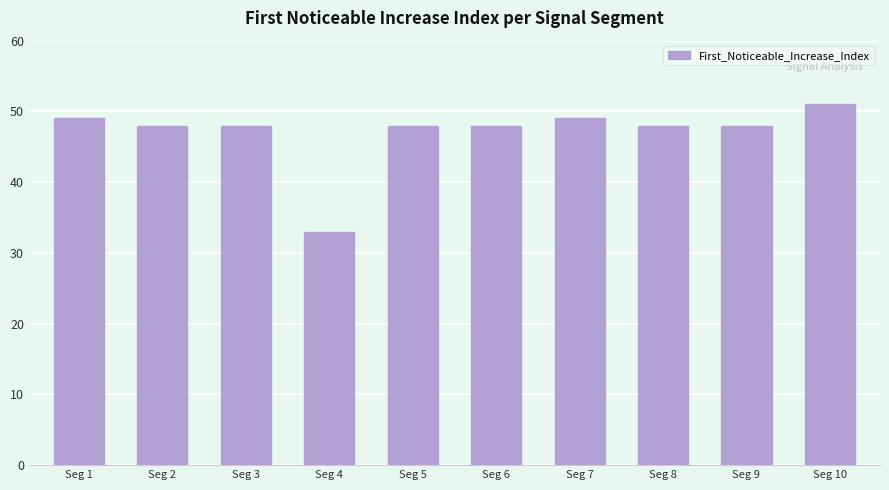

What is the change in value from Seg 4 to Seg 10?

+18